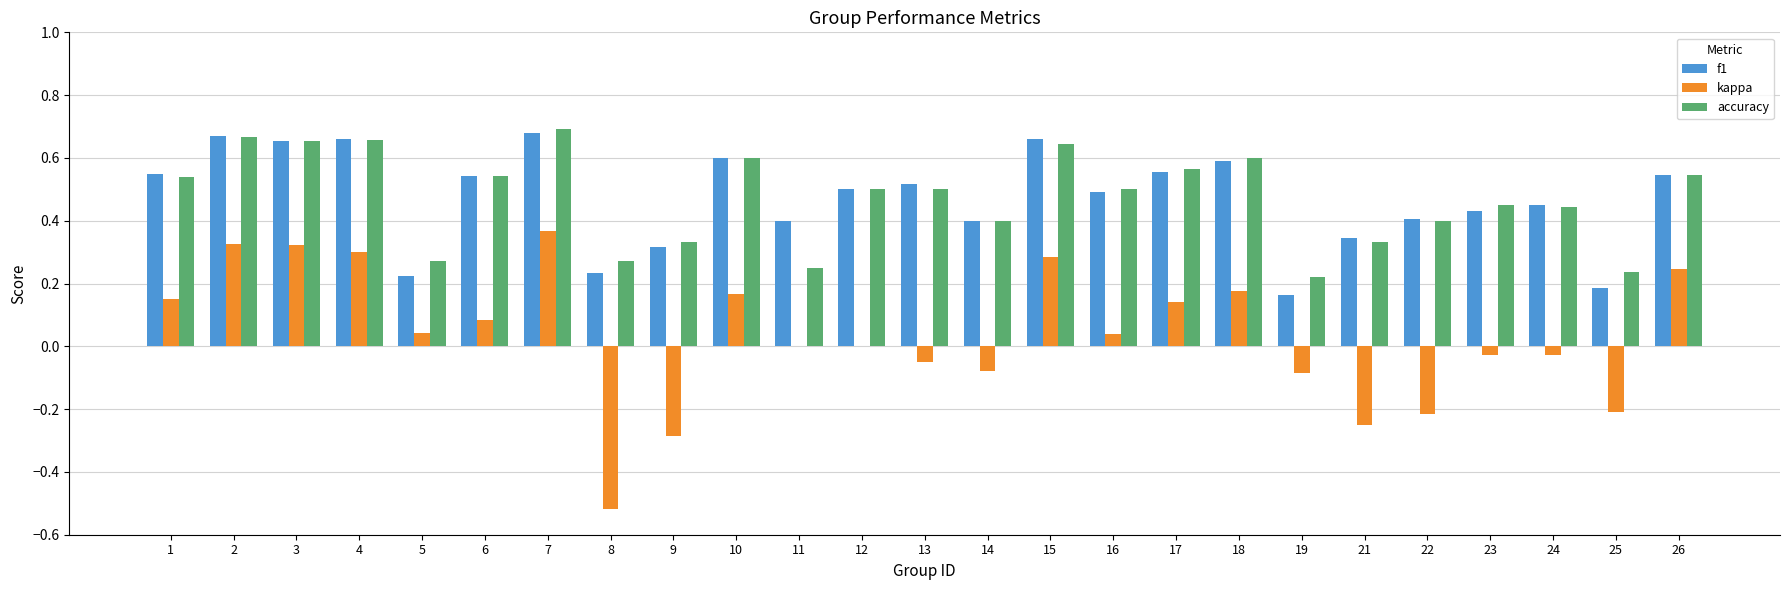

Between 6 and 9, which series saw the biggest shift?

kappa